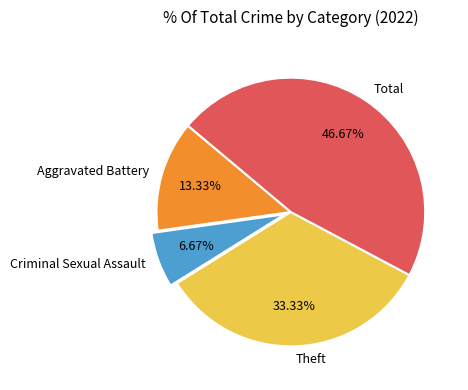

Is Total the majority of the pie?

No